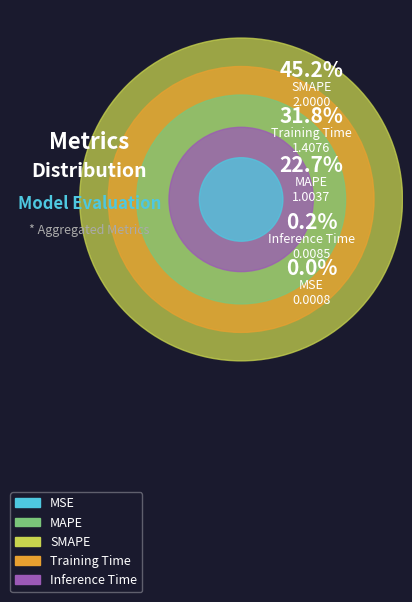

What percentage is NOT represented by SMAPE?

54.8%